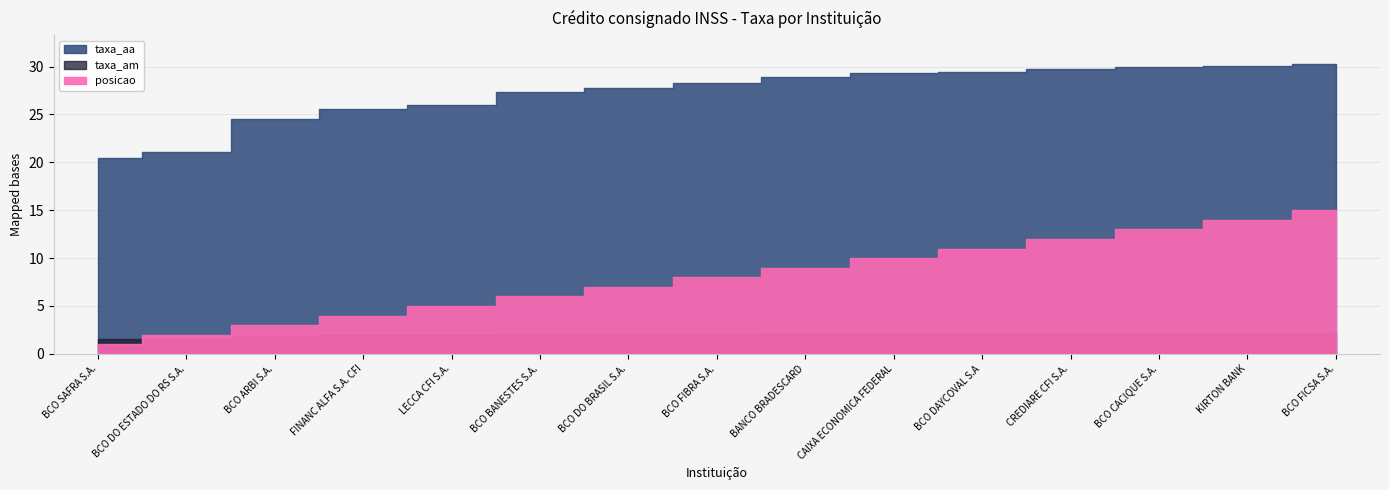

True or false: taxa_am has a value of 1.6 at BCO DO ESTADO DO RS S.A..

True